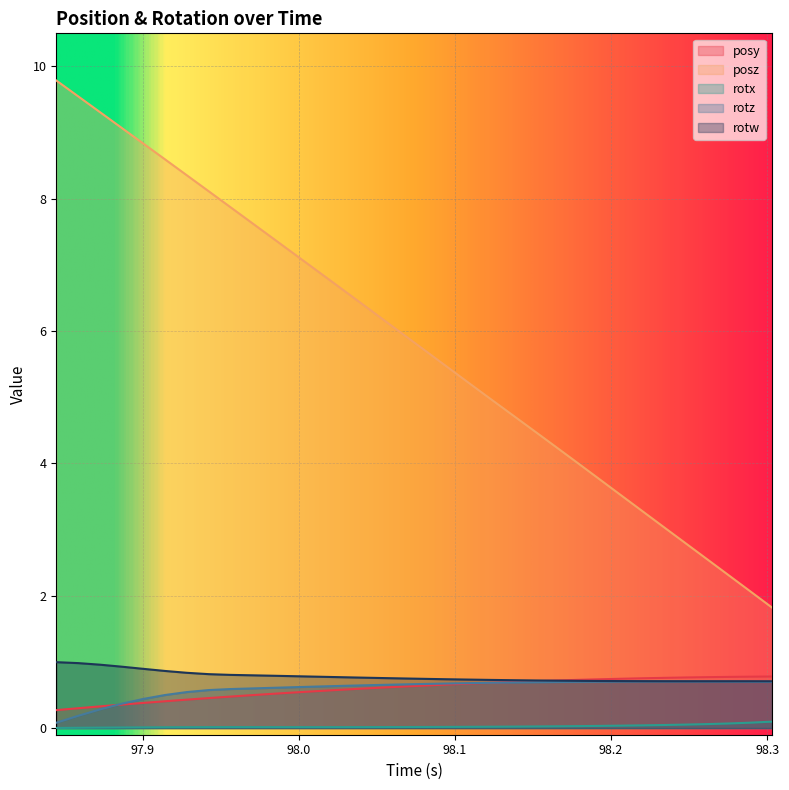

What is the spread (max minus min) of values at 97.94238?

8.1